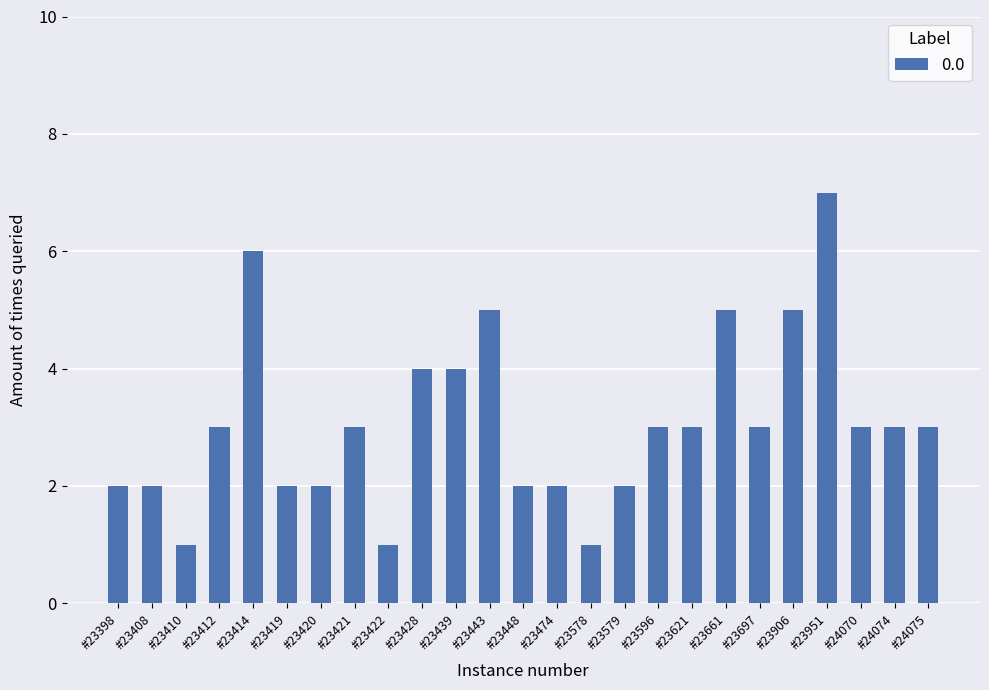

Which has a higher value, #23579 or #23661?

#23661